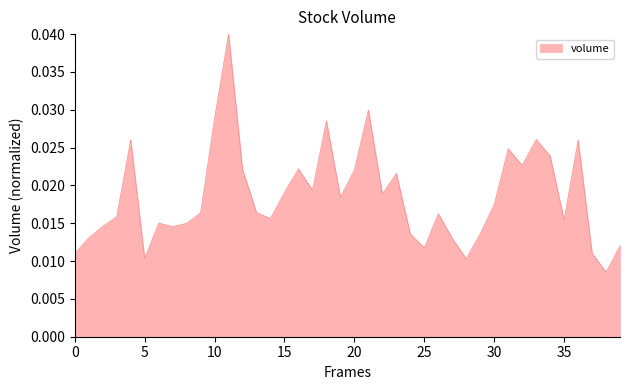

How many interior local peaks (higher than both neighbors) does the data have?

11